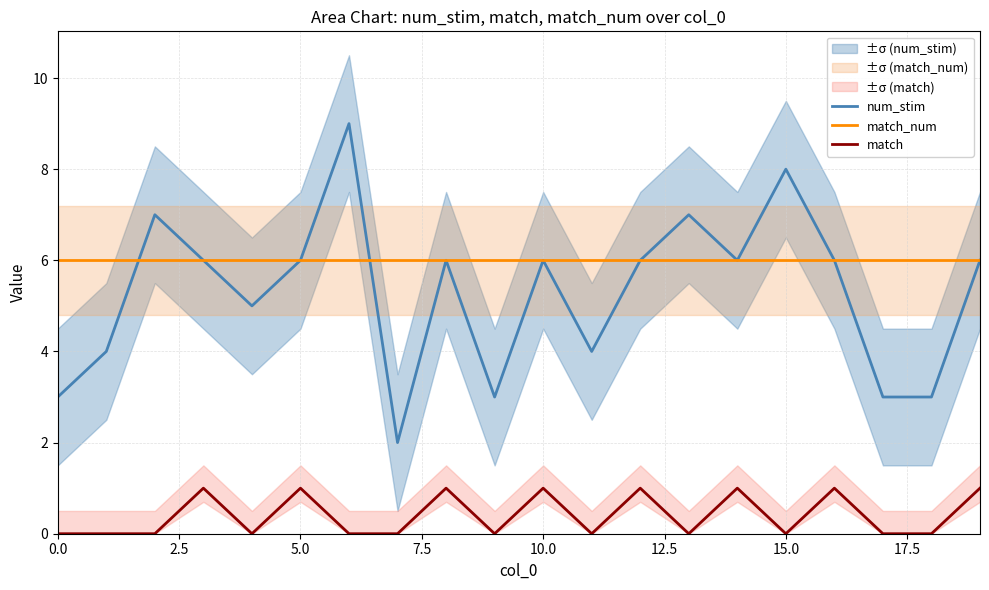

Read the match value at 19.

1